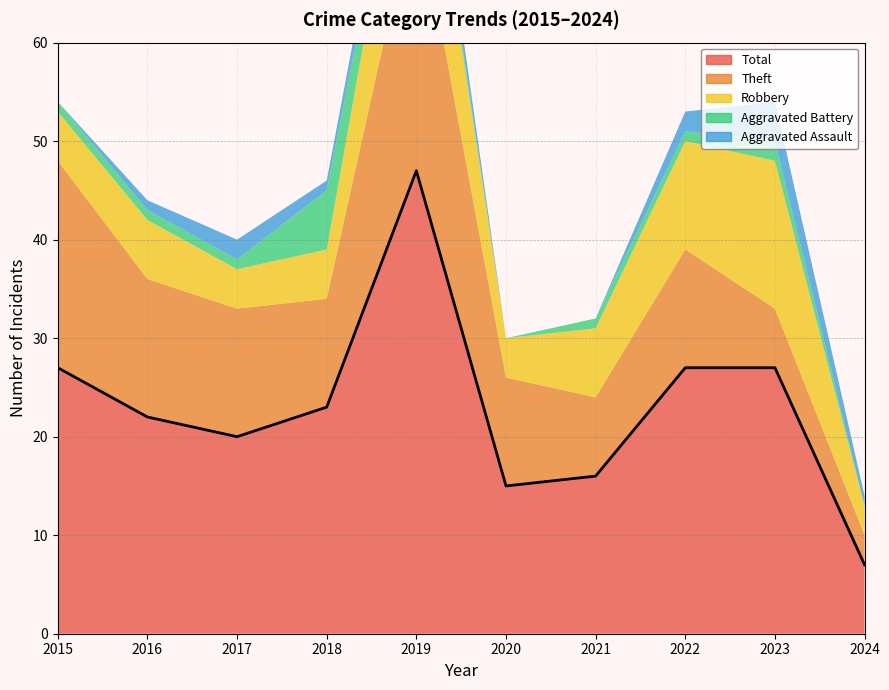

What is the value of the Total point at the 5th from the left?

47